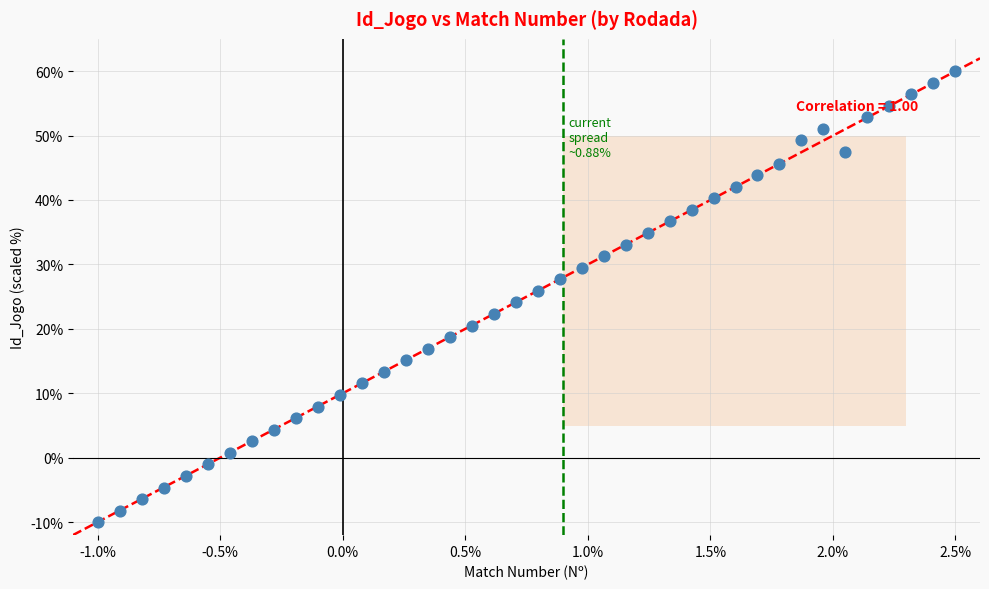

What is the range of X values (max minus min)?

3.5